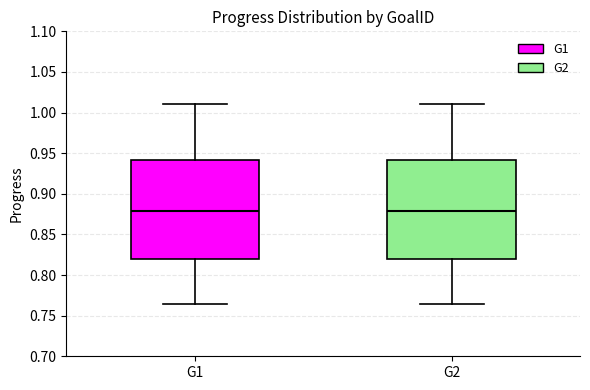

Reading left to right, transcribe this box plot: for each box, give where its median line is, the range the box spans, and where its two whiskers end, as read against the y-axis. The values are not printed on the chart, so give them approximately, as read against the axis.

G1: median 0.880, box 0.820 to 0.940, whiskers 0.765 to 1.010
G2: median 0.880, box 0.820 to 0.940, whiskers 0.765 to 1.010